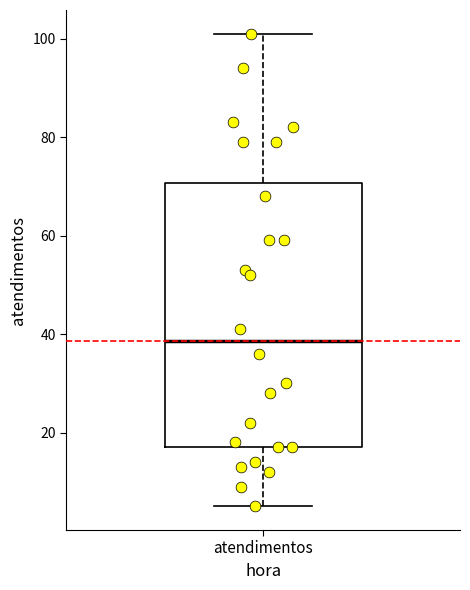

Transcribe this box plot: give where the median line is, the range the box spans, and where the two whiskers end, as read against the y-axis. The values are not printed on the chart, so give them approximately, as read against the axis.

median 38, box 18 to 70, whiskers 6 to 102